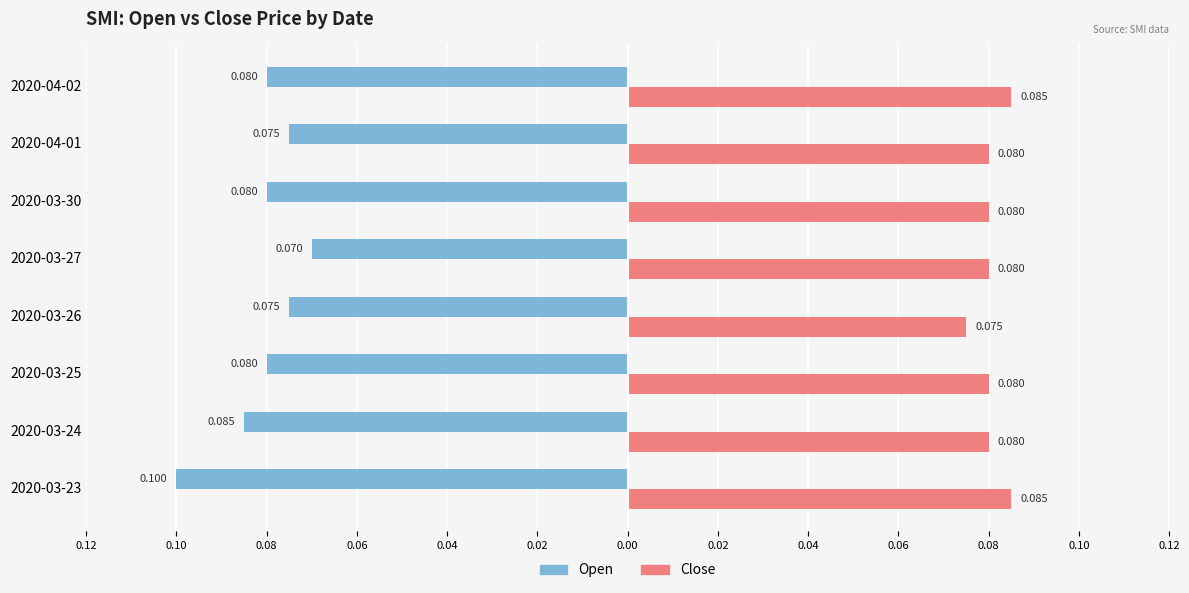

The value of open at 2020-03-24 is -0.2. True or false?

False